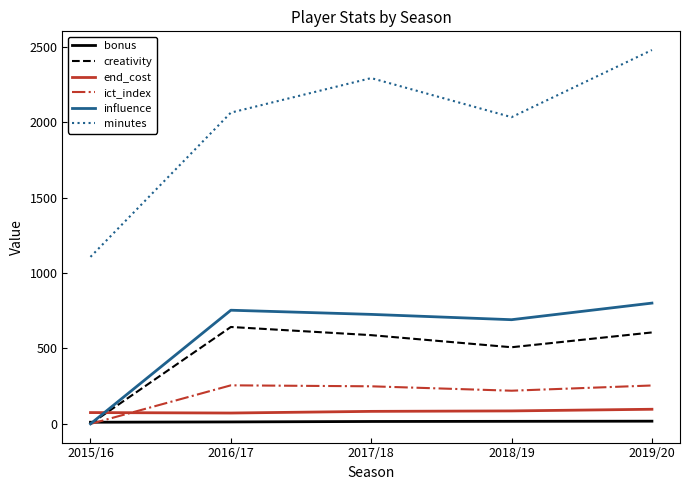

What is the maximum value shown in the chart?

2478.0